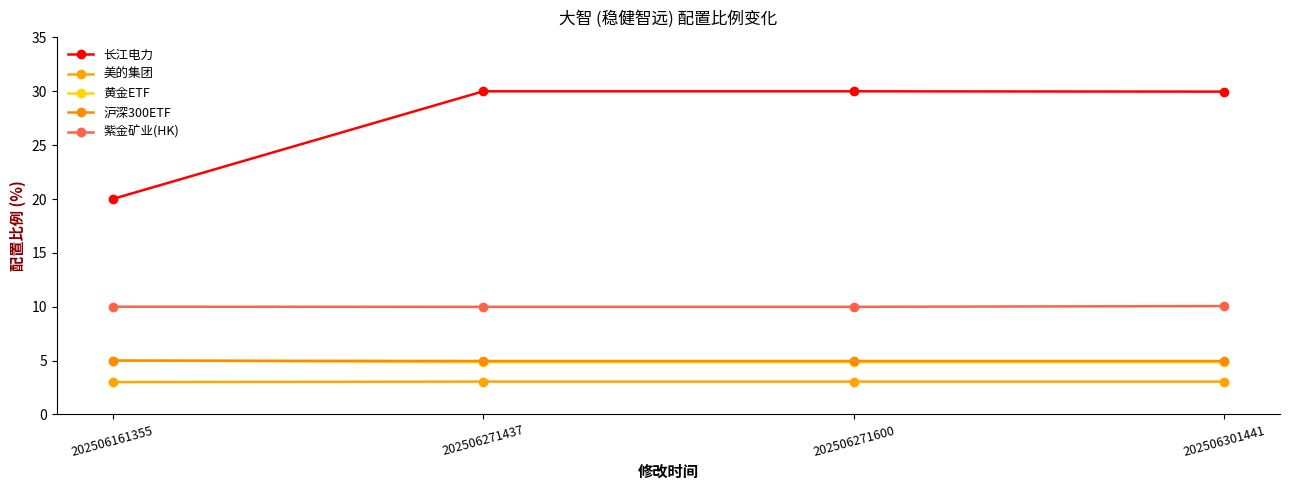

How many data points does each series have?

4